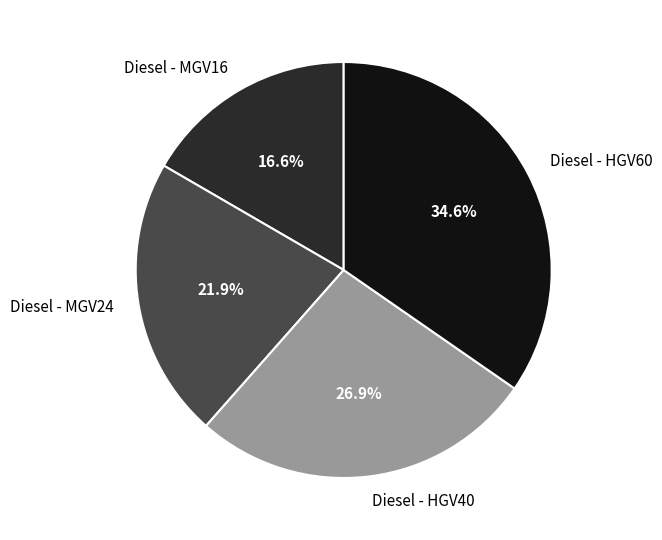

How much of the chart is everything except Diesel - MGV16?

83.4%